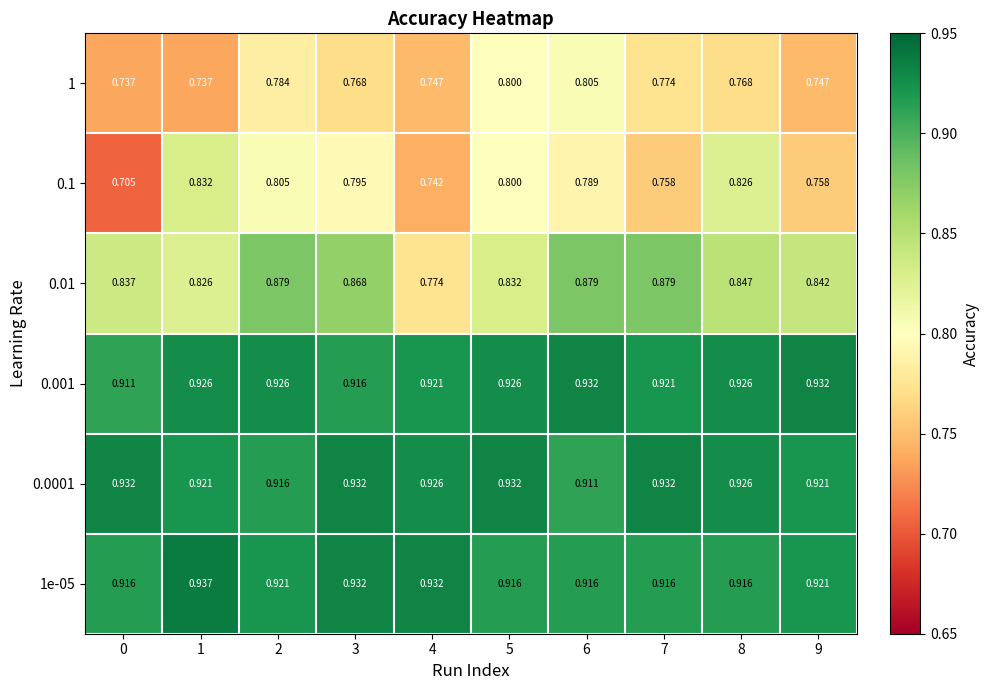

Which has a higher value, 9 or 7?

7